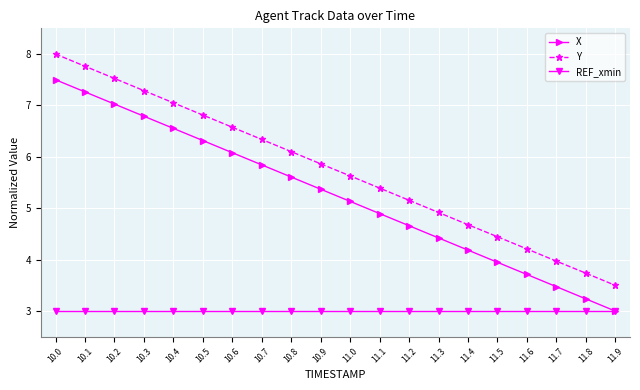

Where is Y nearest to the value 5?

11.3